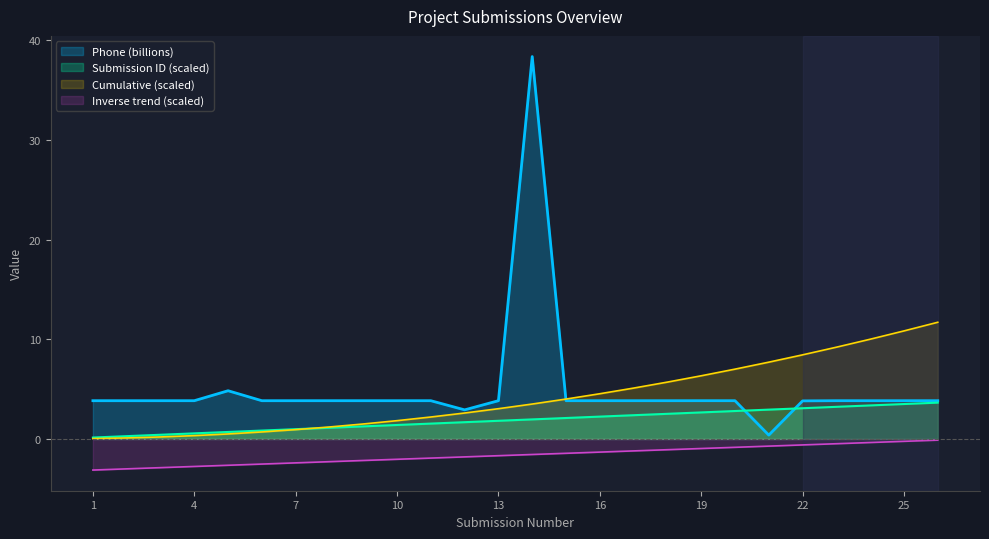

Between 24 and 3, which is larger?

24